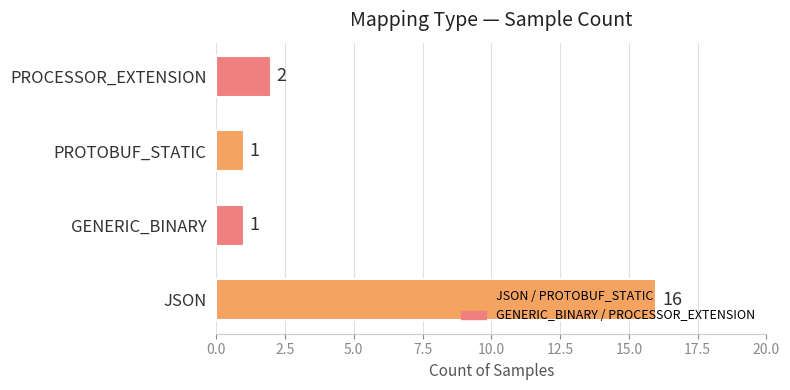

How many values are below 2?

2